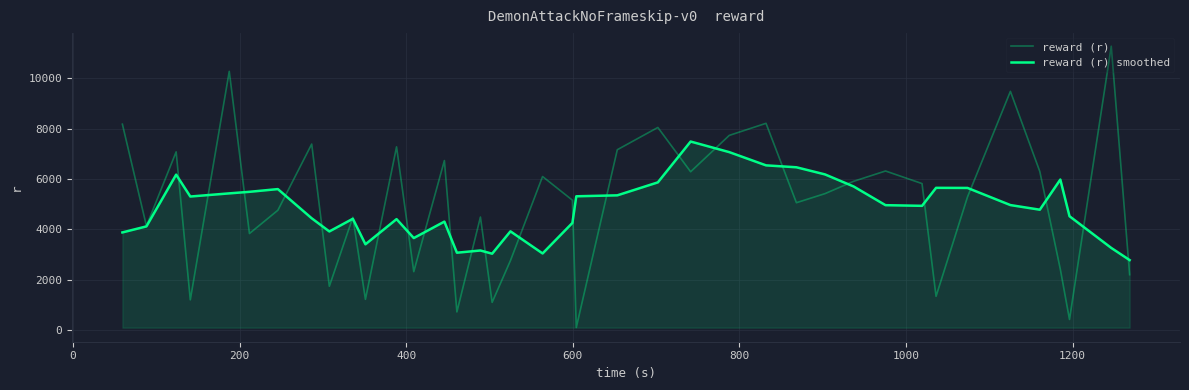

What is the value of the reward (r) smoothed point at the 19th from the left?

3044